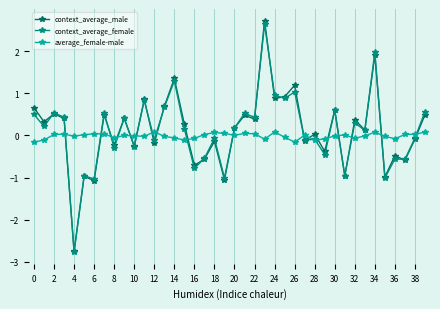

After their last crossing, which series has the higher values: average_female-male or context_average_male?

context_average_male